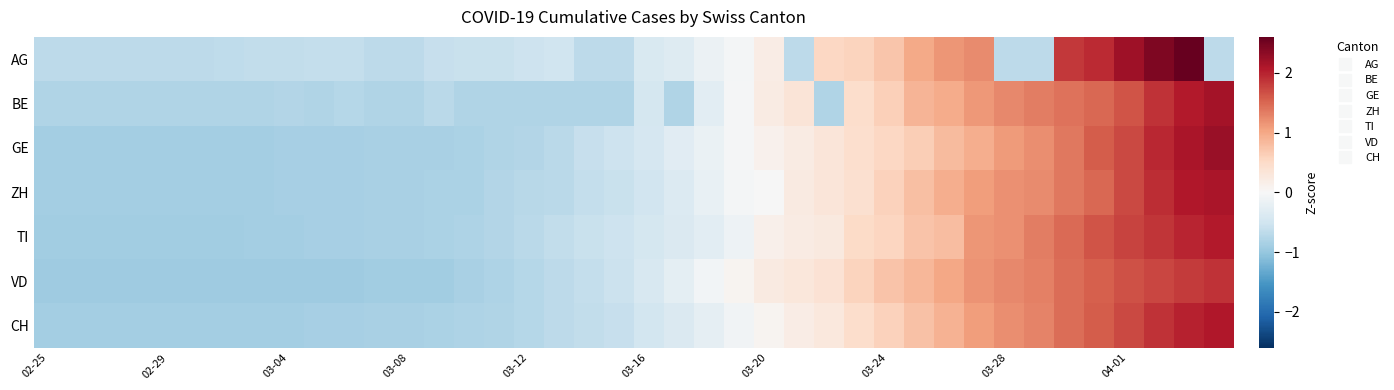

Reading right to left, extract all data points from this chart.

AG: -0.7	2.6	2.4	2.2	1.9	1.8	-0.7	-0.7	1.2	1.2	1.0	0.7	0.6	0.5	-0.7	0.2	-0.1	-0.1	-0.3	-0.4	-0.7	-0.7	-0.5	-0.5	-0.6	-0.6	-0.6	-0.7	-0.7	-0.6	-0.6	-0.6	-0.6	-0.7	-0.7	-0.7	-0.7	-0.7	-0.7	-0.7
BE: 2.2	2.1	1.9	1.6	1.5	1.4	1.3	1.3	1.1	1.0	0.9	0.6	0.5	-0.8	0.3	0.2	-0.0	-0.3	-0.8	-0.5	-0.8	-0.8	-0.8	-0.8	-0.8	-0.8	-0.7	-0.8	-0.8	-0.7	-0.8	-0.8	-0.8	-0.8	-0.8	-0.8	-0.8	-0.8	-0.8	-0.8
GE: 2.2	2.1	2.0	1.7	1.6	1.4	1.2	1.1	0.9	0.8	0.6	0.5	0.4	0.3	0.2	0.1	-0.0	-0.2	-0.3	-0.4	-0.5	-0.6	-0.7	-0.8	-0.8	-0.8	-0.8	-0.8	-0.9	-0.9	-0.9	-0.9	-0.9	-0.9	-0.9	-0.9	-0.9	-0.9	-0.9	-0.9
ZH: 2.1	2.1	1.9	1.7	1.5	1.4	1.2	1.2	1.1	0.9	0.8	0.6	0.4	0.3	0.2	-0.0	-0.1	-0.2	-0.4	-0.5	-0.6	-0.6	-0.7	-0.7	-0.8	-0.8	-0.8	-0.8	-0.9	-0.9	-0.9	-0.9	-0.9	-0.9	-0.9	-0.9	-0.9	-0.9	-0.9	-0.9
TI: 2.1	2.0	1.9	1.8	1.6	1.5	1.3	1.2	1.1	0.8	0.7	0.6	0.5	0.2	0.2	0.1	-0.1	-0.3	-0.4	-0.5	-0.5	-0.6	-0.7	-0.7	-0.8	-0.8	-0.8	-0.8	-0.9	-0.9	-0.9	-0.9	-0.9	-0.9	-0.9	-0.9	-0.9	-0.9	-0.9	-0.9
VD: 1.9	1.8	1.7	1.7	1.6	1.4	1.3	1.2	1.2	1.0	0.9	0.7	0.6	0.4	0.3	0.2	0.1	-0.1	-0.2	-0.4	-0.6	-0.6	-0.7	-0.8	-0.8	-0.8	-0.9	-0.9	-0.9	-0.9	-0.9	-0.9	-0.9	-0.9	-0.9	-0.9	-0.9	-0.9	-0.9	-0.9
CH: 2.1	2.0	1.9	1.7	1.6	1.4	1.3	1.2	1.1	0.9	0.8	0.6	0.5	0.3	0.2	0.1	-0.1	-0.2	-0.4	-0.5	-0.6	-0.6	-0.7	-0.7	-0.8	-0.8	-0.8	-0.8	-0.9	-0.9	-0.9	-0.9	-0.9	-0.9	-0.9	-0.9	-0.9	-0.9	-0.9	-0.9